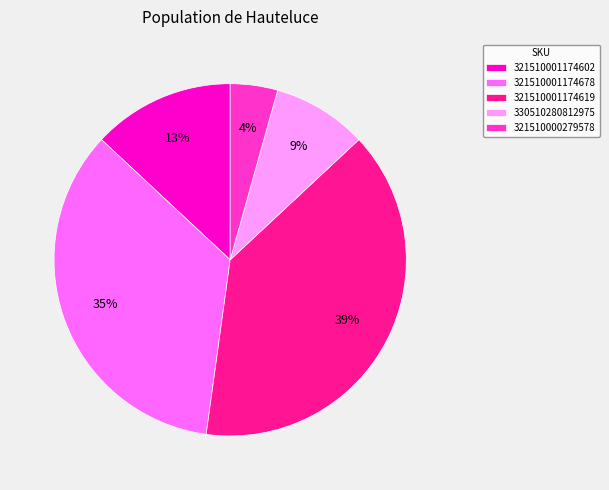

How many segments does this pie chart have?

5